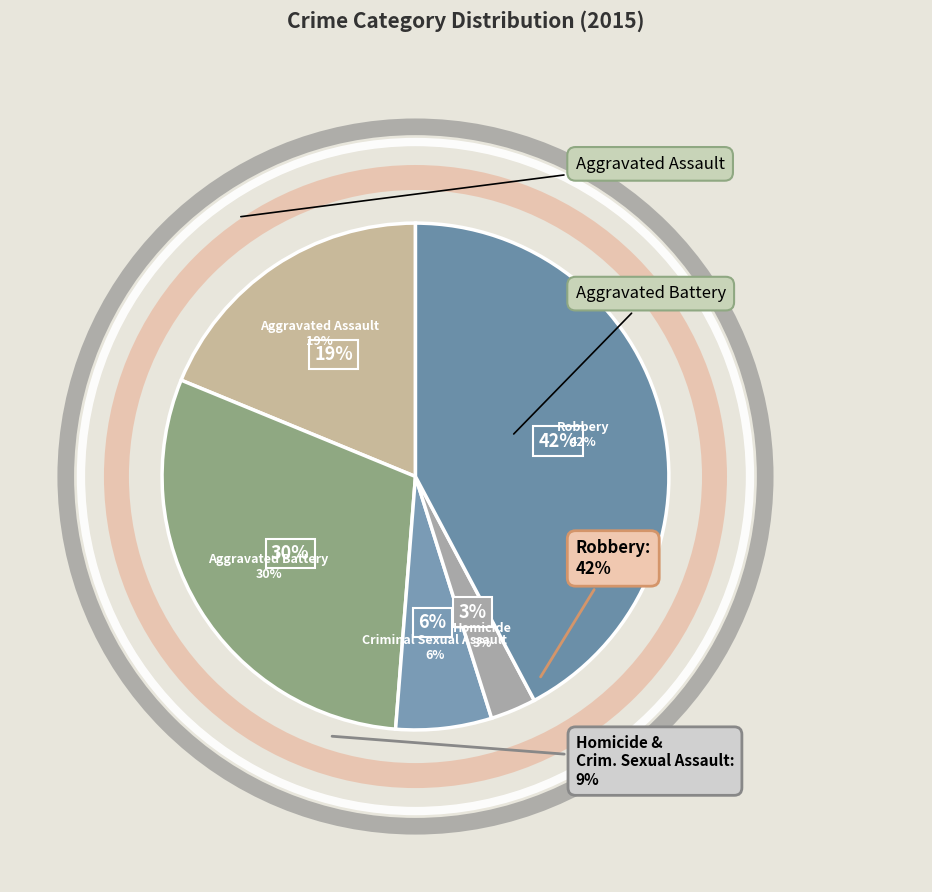

What percentage is the Criminal Sexual Assault slice, to the nearest percent?

6%